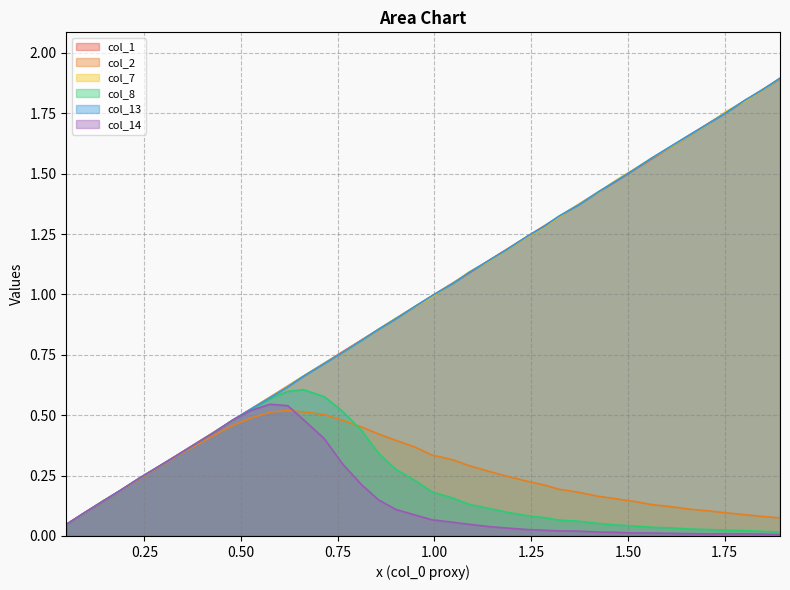

Between 1.89326 and 0.811467, which is larger?

1.89326